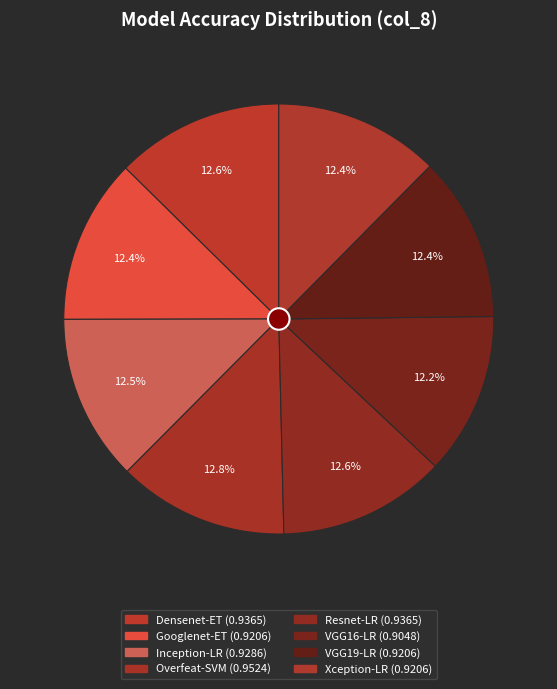

Do Googlenet-ET and Xception-LR together represent more than half of the pie?

No